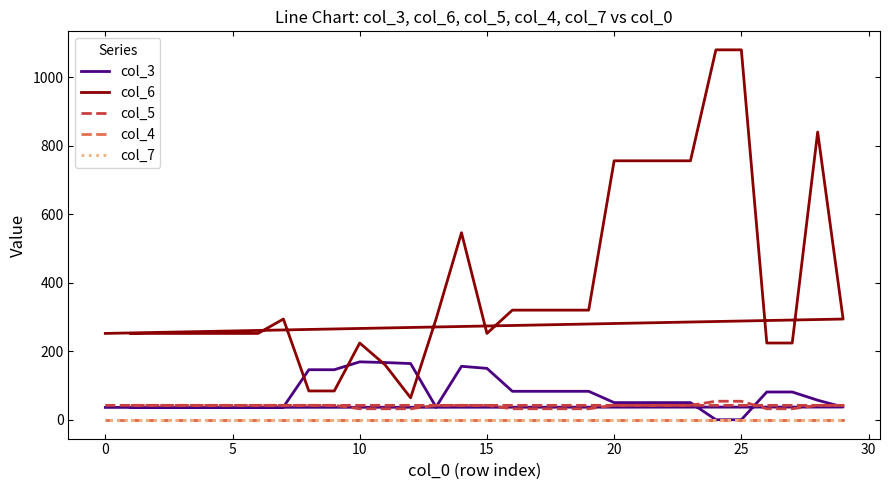

Which series ends up on top after the final intersection of col_5 and col_3?

col_5